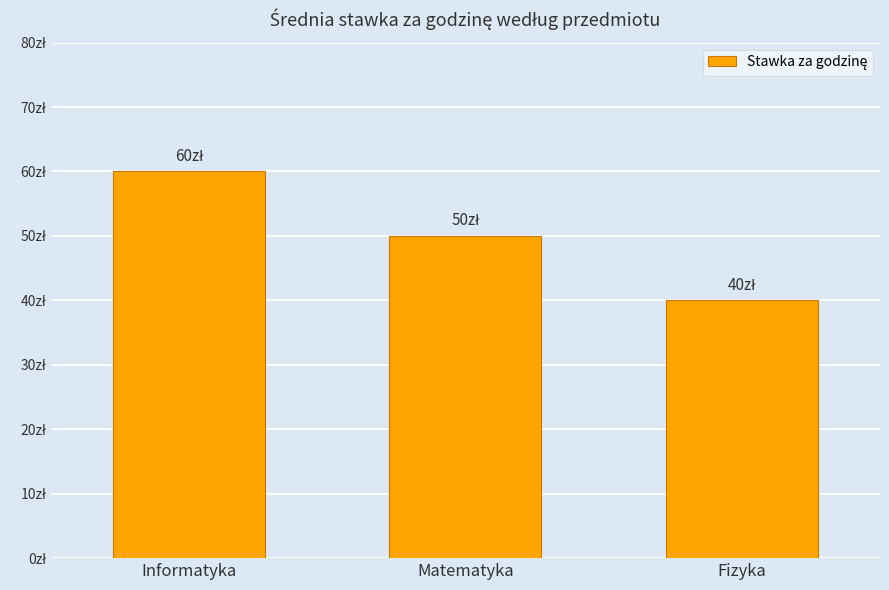

True or false: the data shows 12 at Matematyka.

False